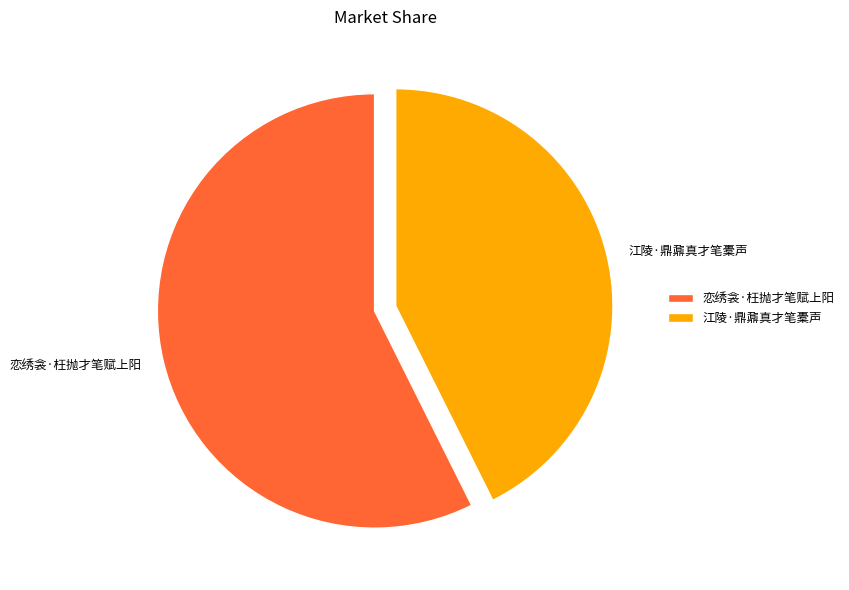

How many segments does this pie chart have?

2